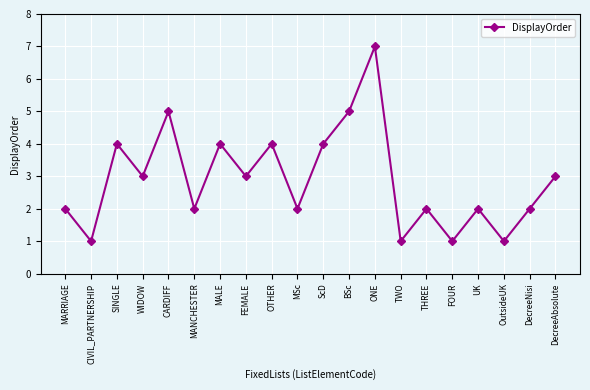

Where is the first local minimum?

CIVIL_PARTNERSHIP